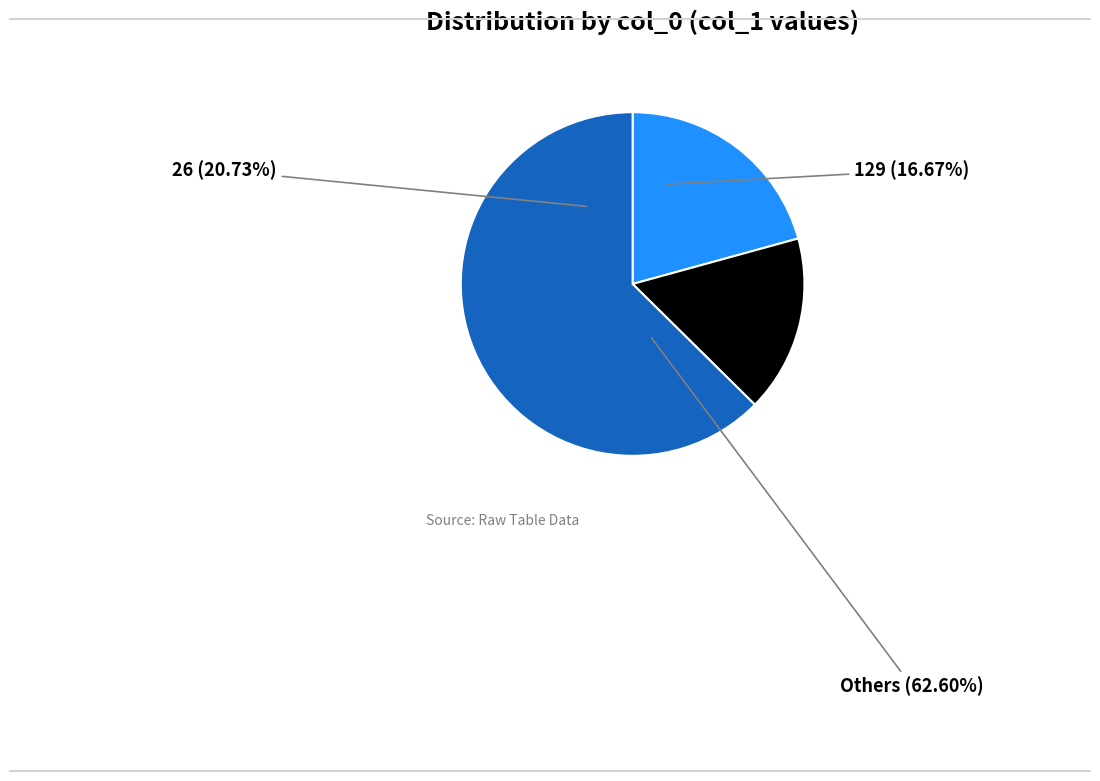

How much of the chart is everything except 129?

83.3%